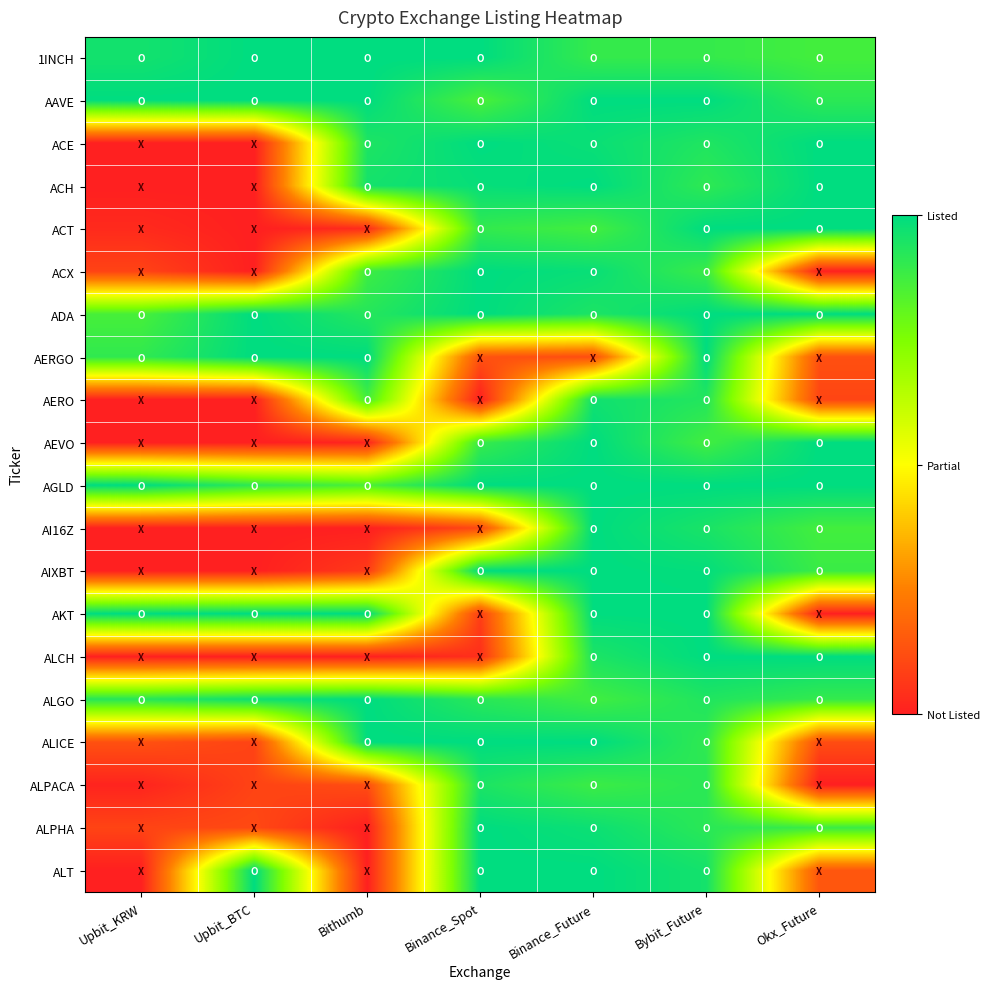

What is the difference between the highest and lowest values at Binance_Spot?

1.0